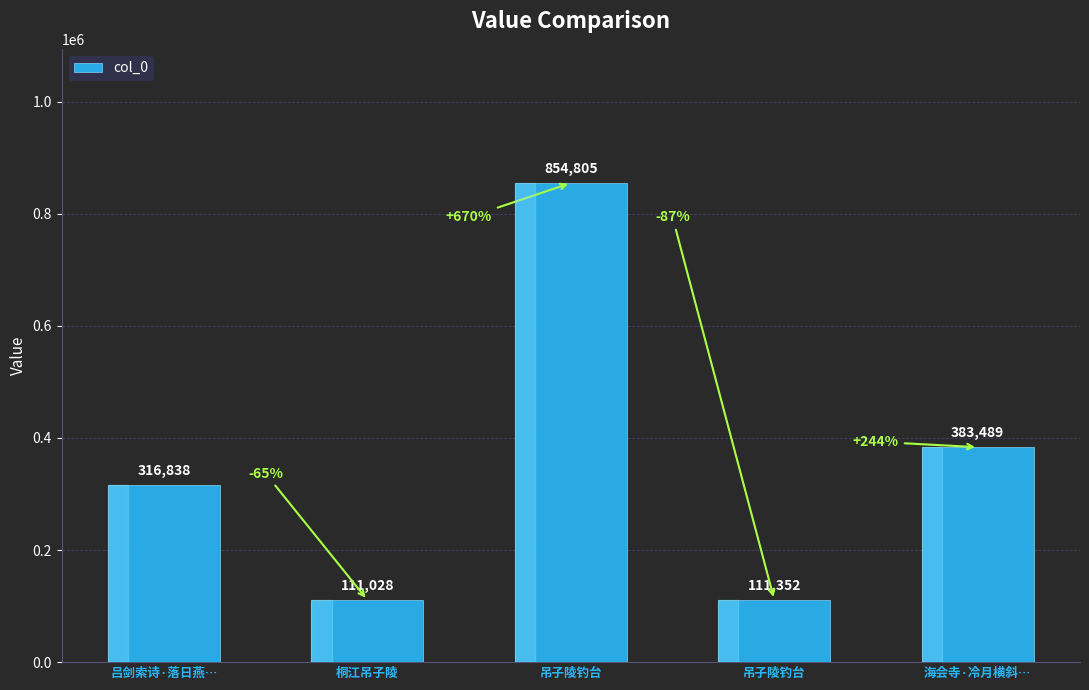

Are the bars horizontal?

No